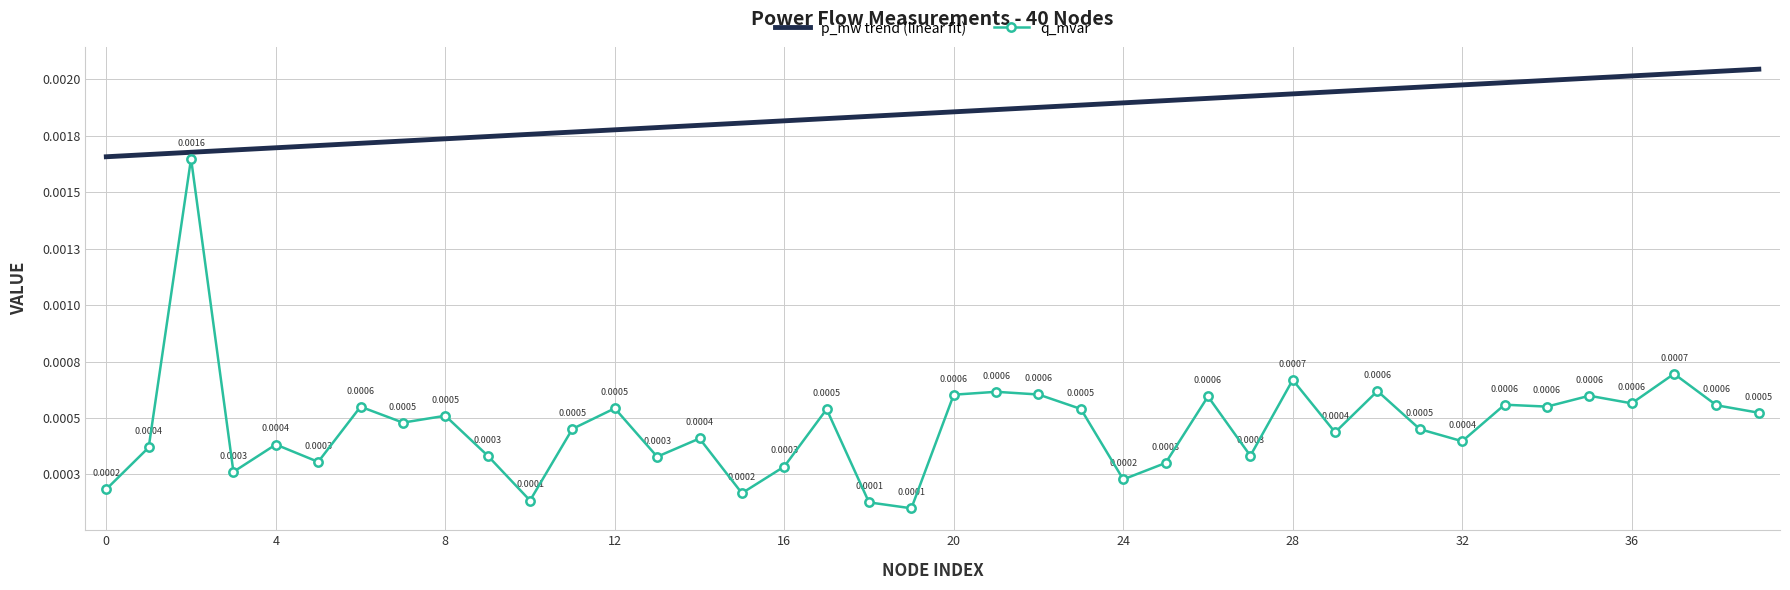

True or false: p_mw trend (linear fit) and q_mvar cross at least once.

False